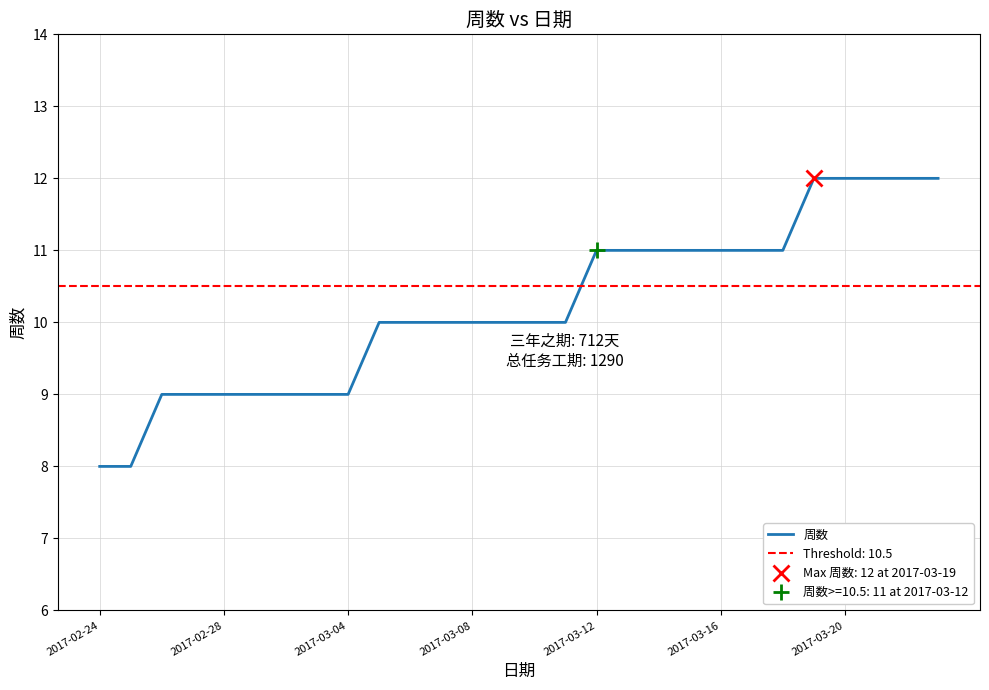

Which label corresponds to the smallest value in the chart?

2017-02-24